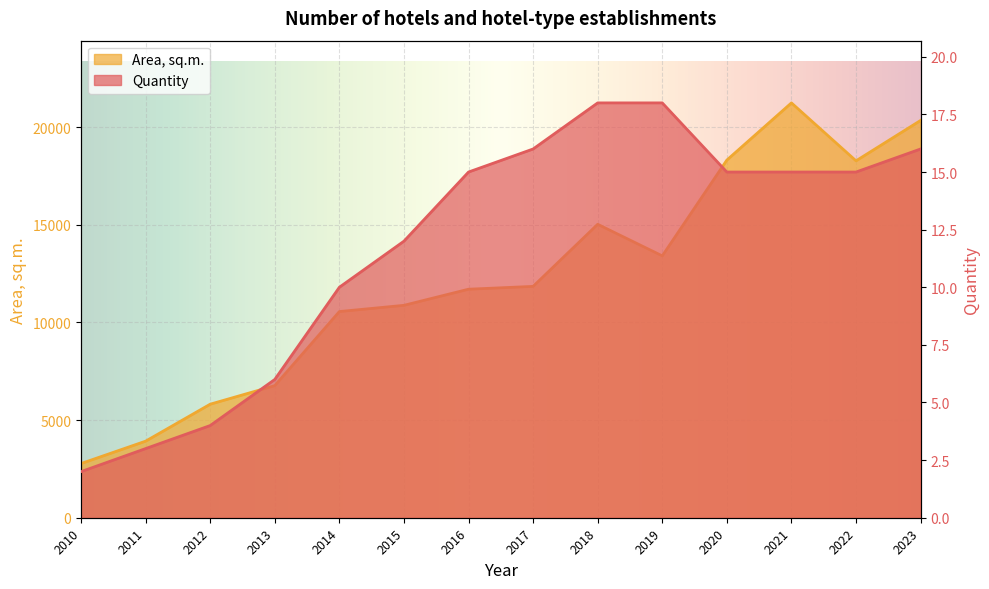

Which category has the lowest value across all series?

2010